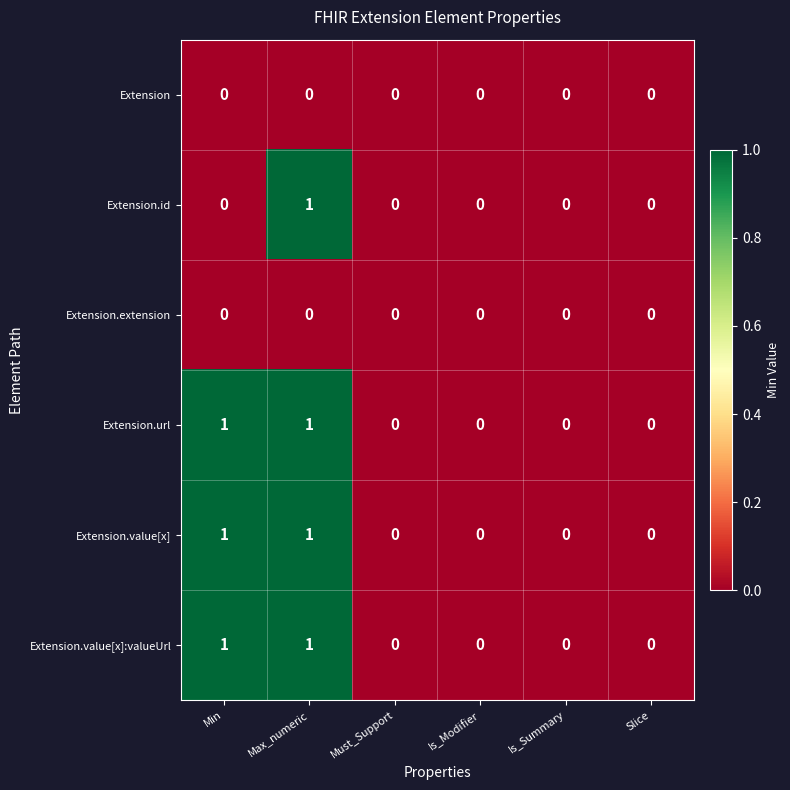

How many Extension.value[x]:valueUrl values are between 0 and 1?

6